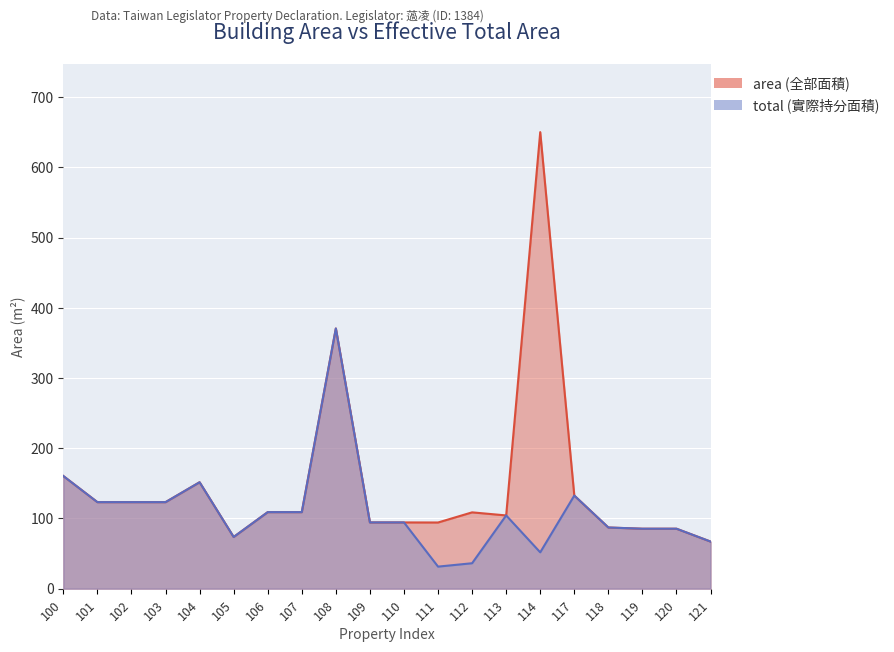

What are all the series names shown in the legend?

area, total